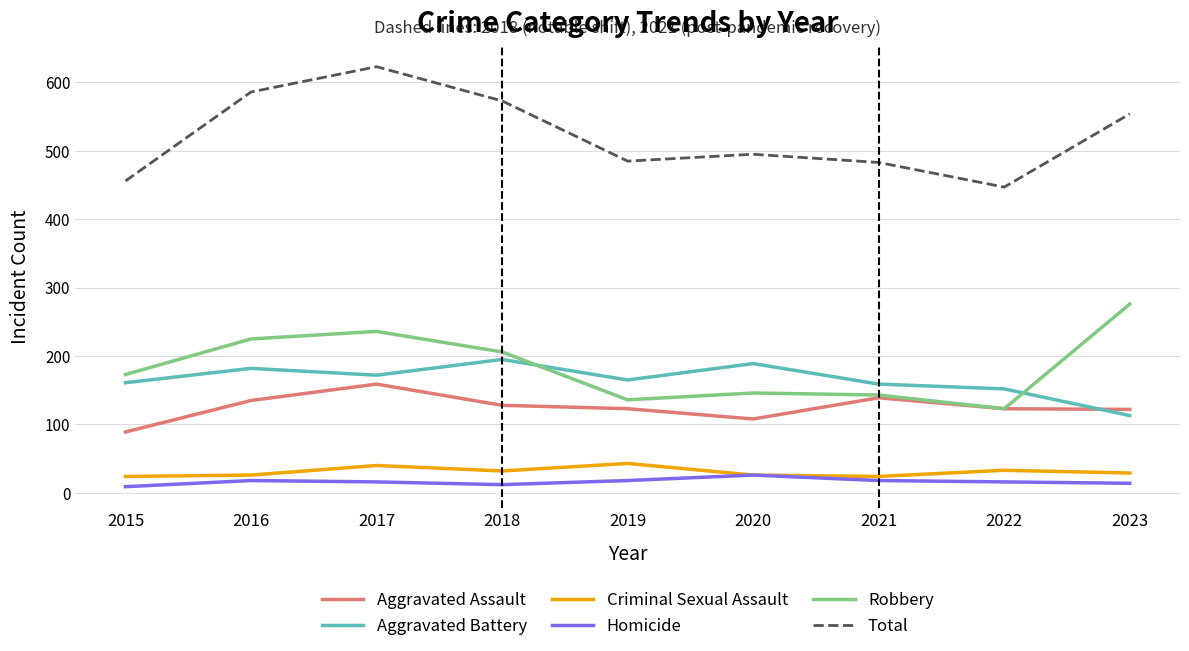

What is the total value across all series at 2017?

1246